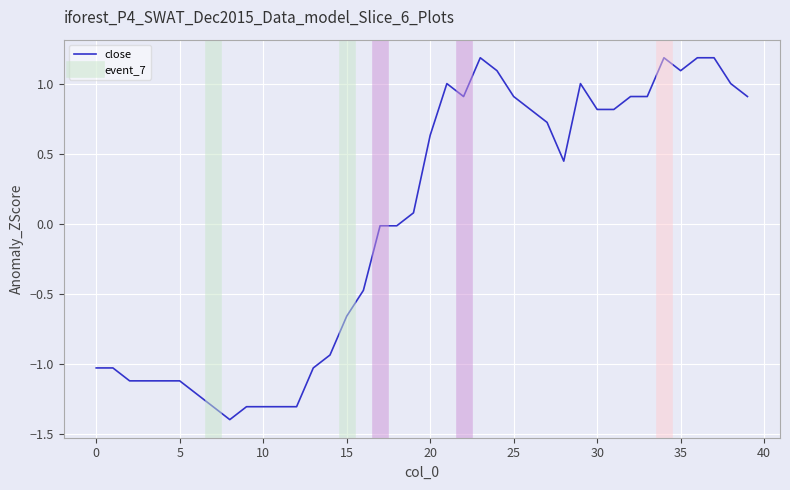

The value at 19 is 0.1. True or false?

True